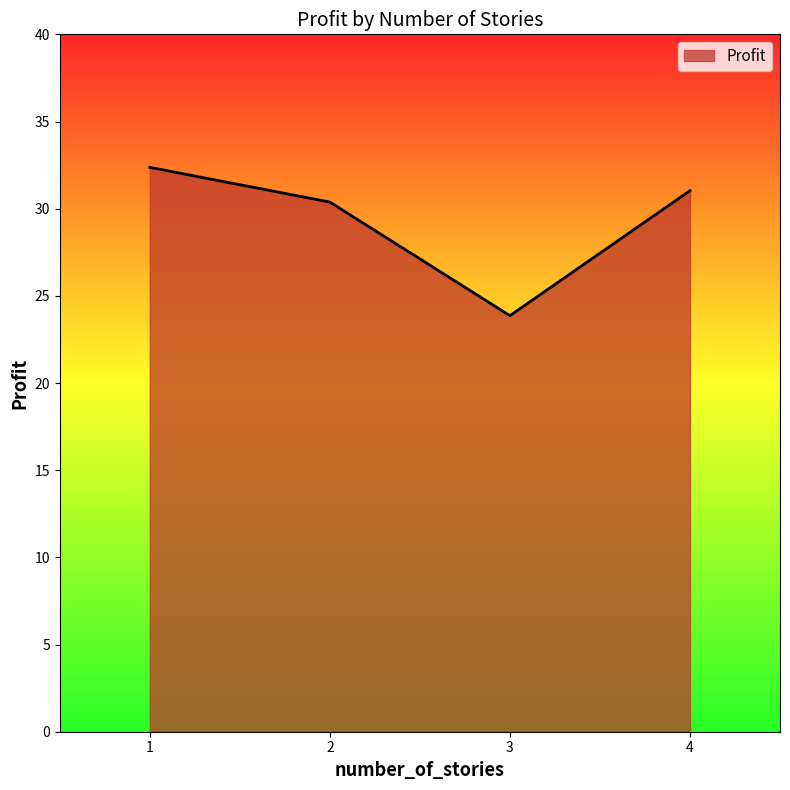

How many lines are shown in the chart?

1